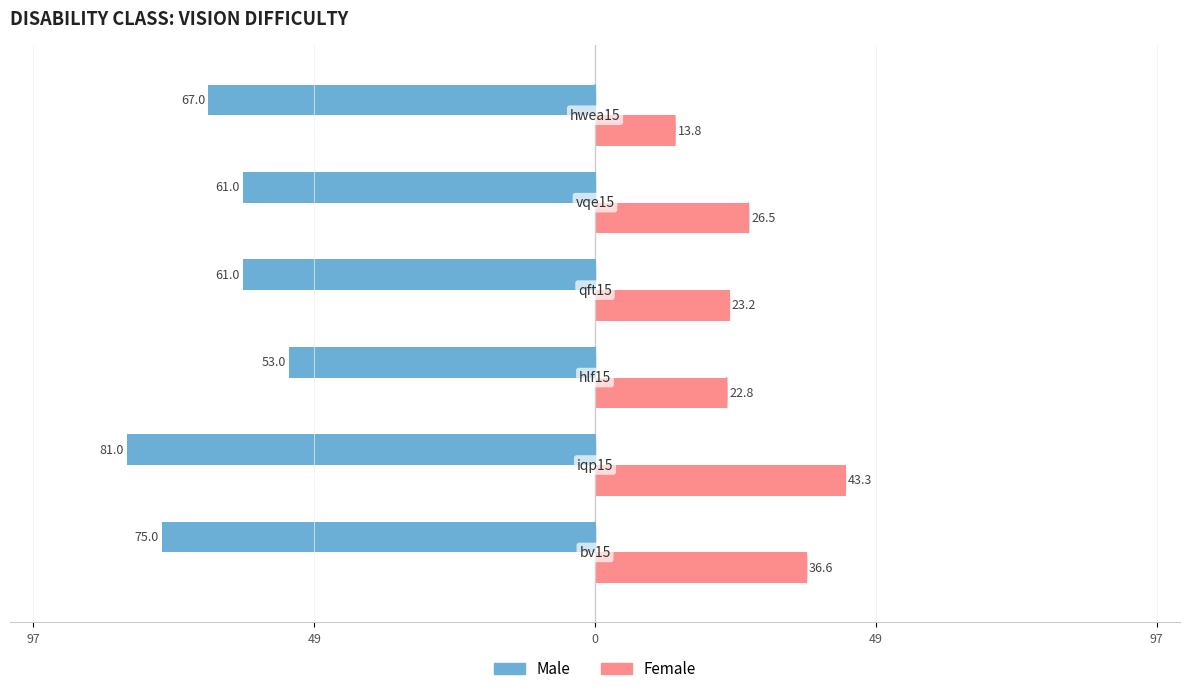

What are all the series names shown in the legend?

Male, Female